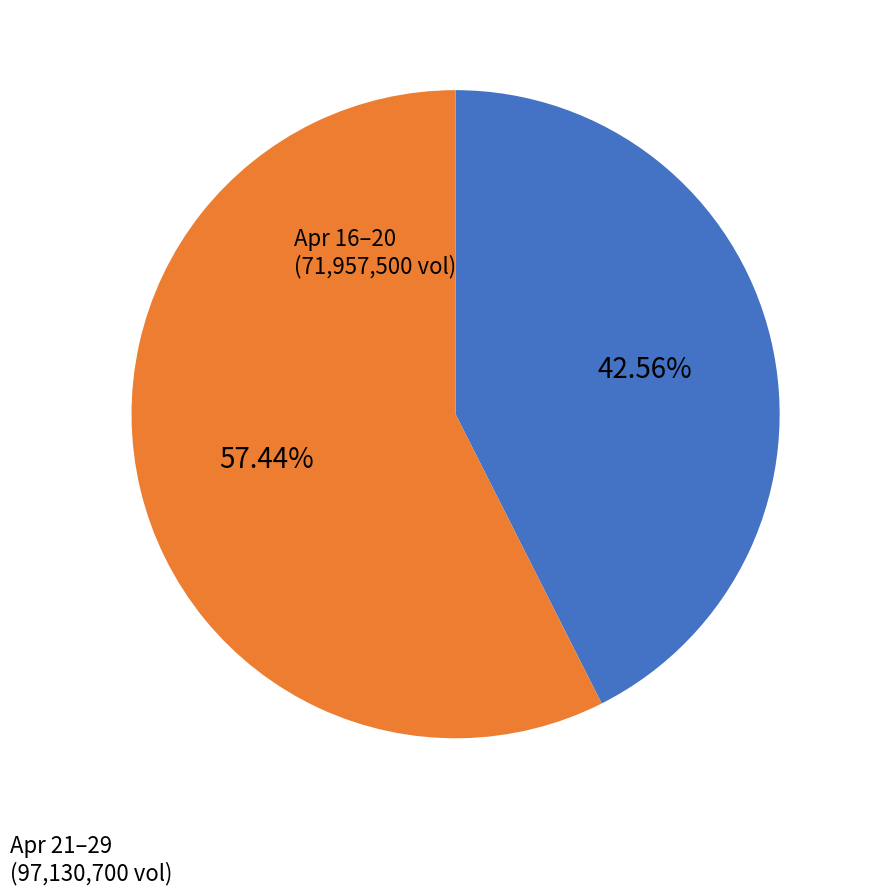

Which has a higher value, Apr 21–29 or Apr 16–20?

Apr 21–29